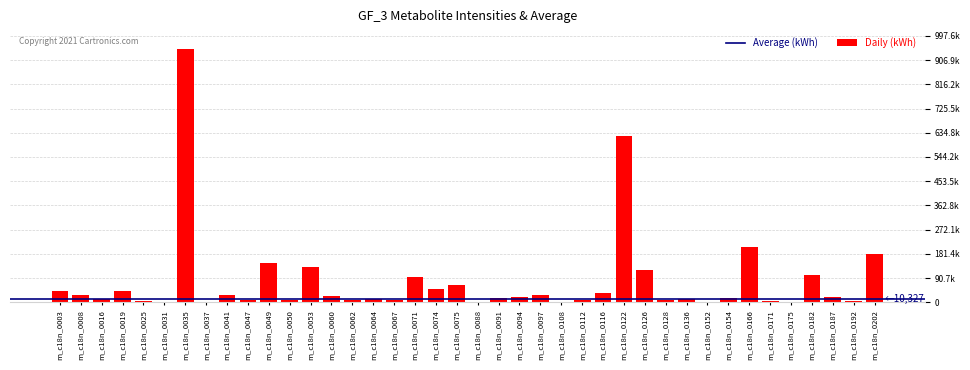

Reading right to left, list all the values displayed in this chart.

180652	3185	19841	101316	1835	6404	205690	14267	0	11735	8429	120213	622008	35619	10159	2503	26505	19951	15170	0	66297	49423	93872	8262	10681	8465	24797	133166	9267	145707	10238	27786	0	950111	237	4556	42941	13542	28576	41621